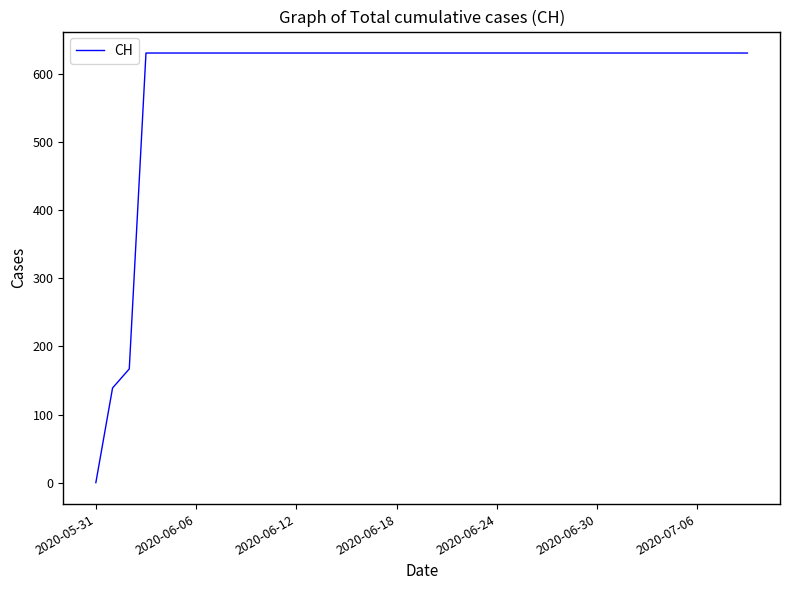

What is the difference between the maximum and minimum values?

631